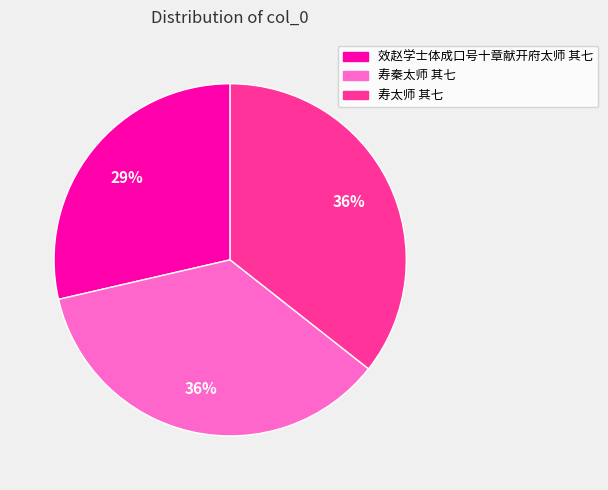

Approximately how many times larger is the value at 寿秦太师 其七 compared to 寿太师 其七?

1.0